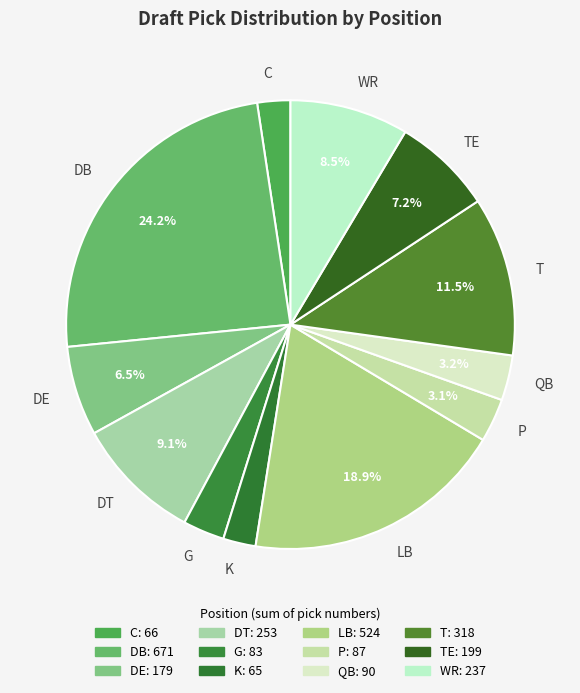

Is the sum of DE and K greater than half?

No